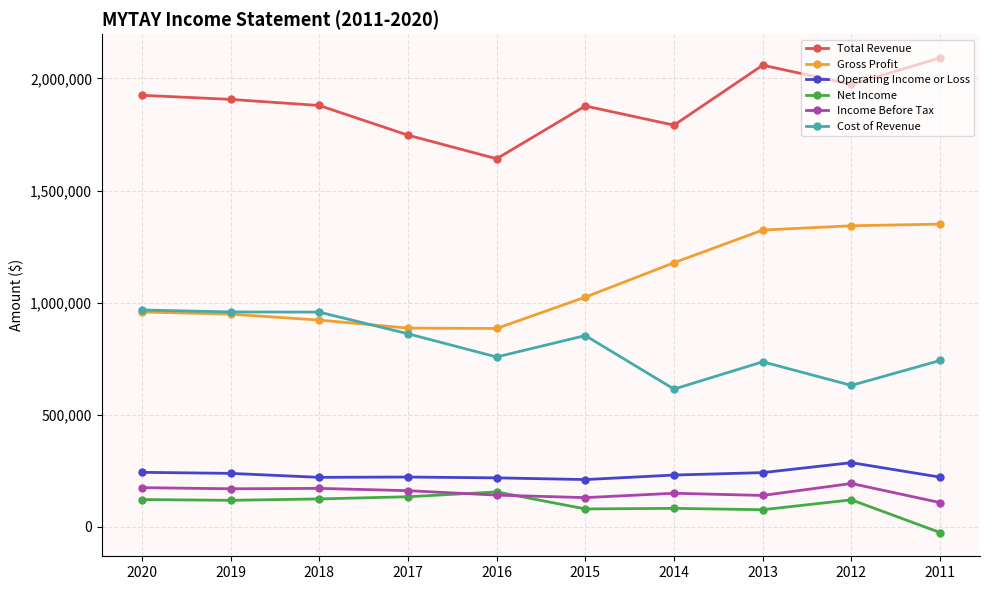

What is the sum of all Net Income values?

982200